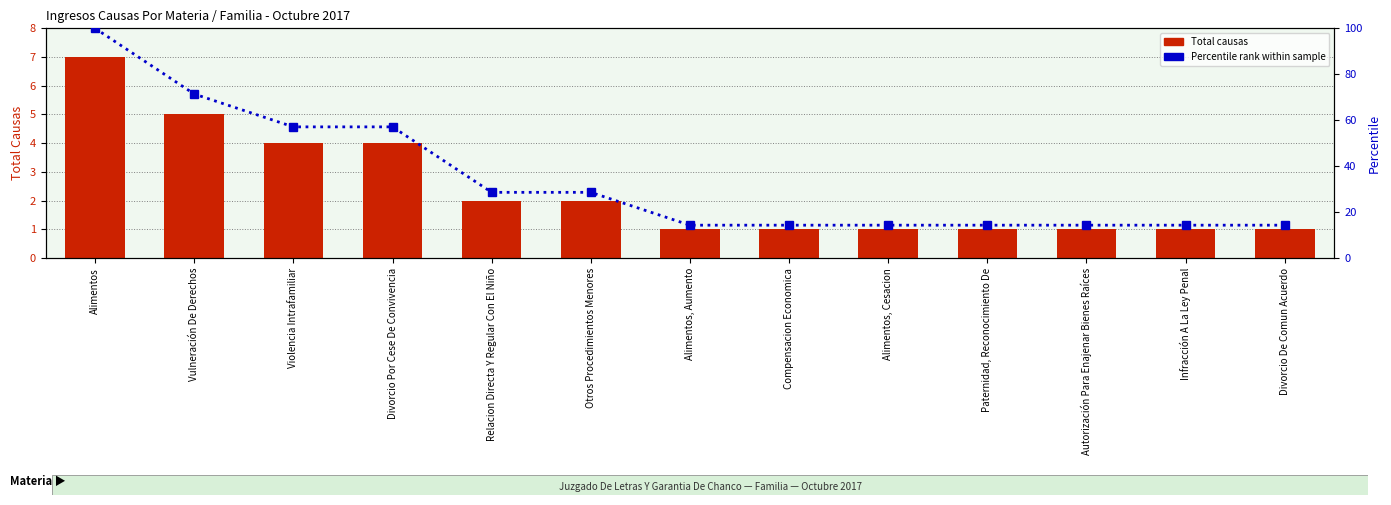

Between Relacion Directa Y Regular Con El Niño and Alimentos, Aumento, which is larger?

Relacion Directa Y Regular Con El Niño